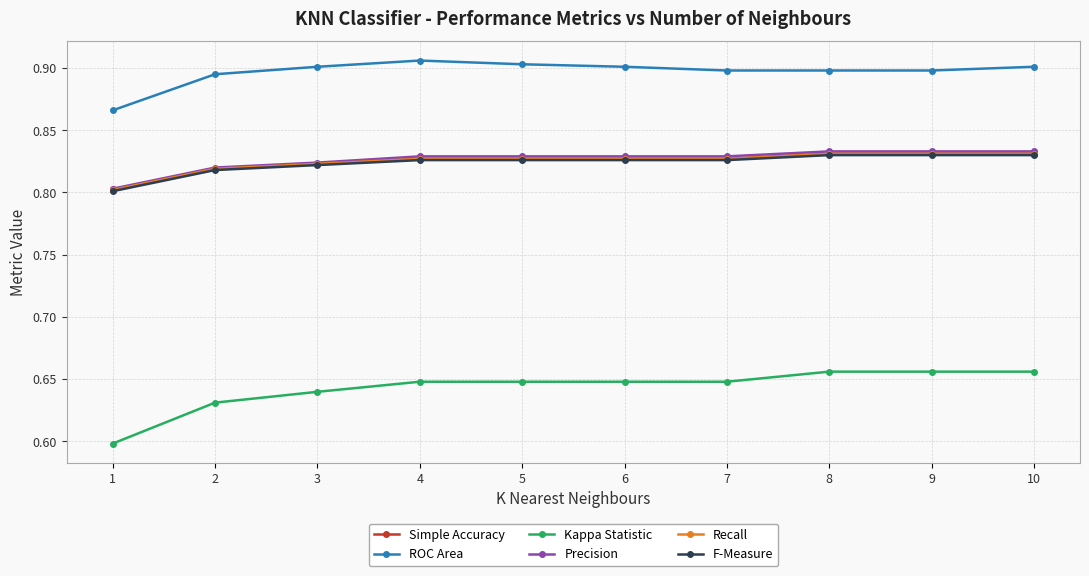

How many series are shown in this chart?

6